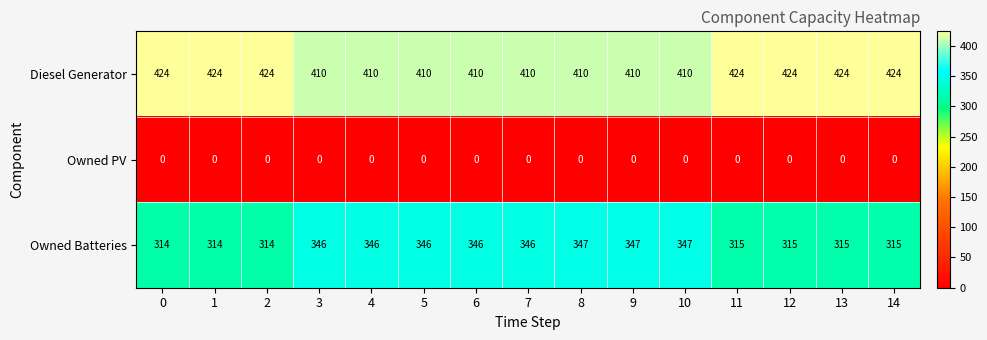

Between 1 and 12, which series saw the biggest shift?

Owned Batteries